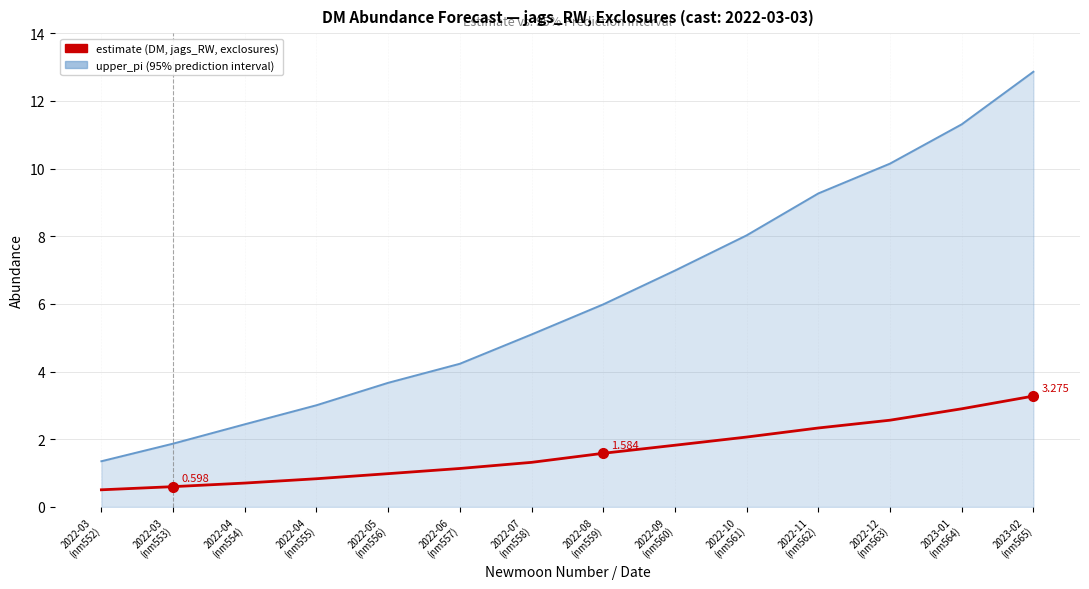

How many lines are shown in the chart?

2